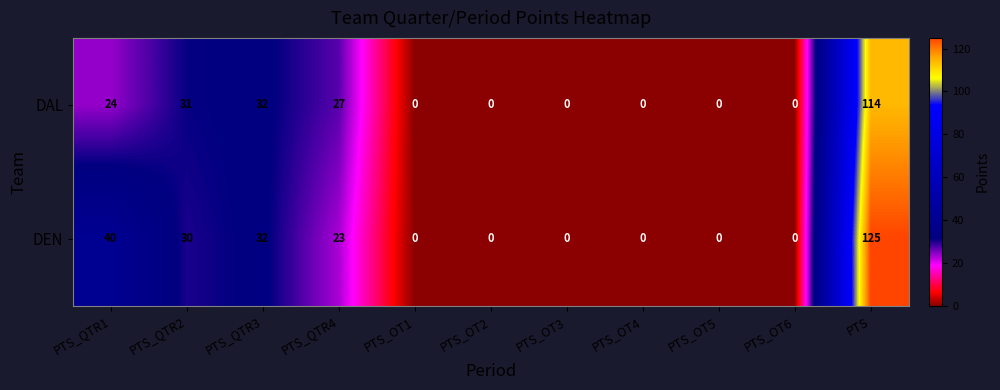

How many values in the DAL series exceed 0?

5